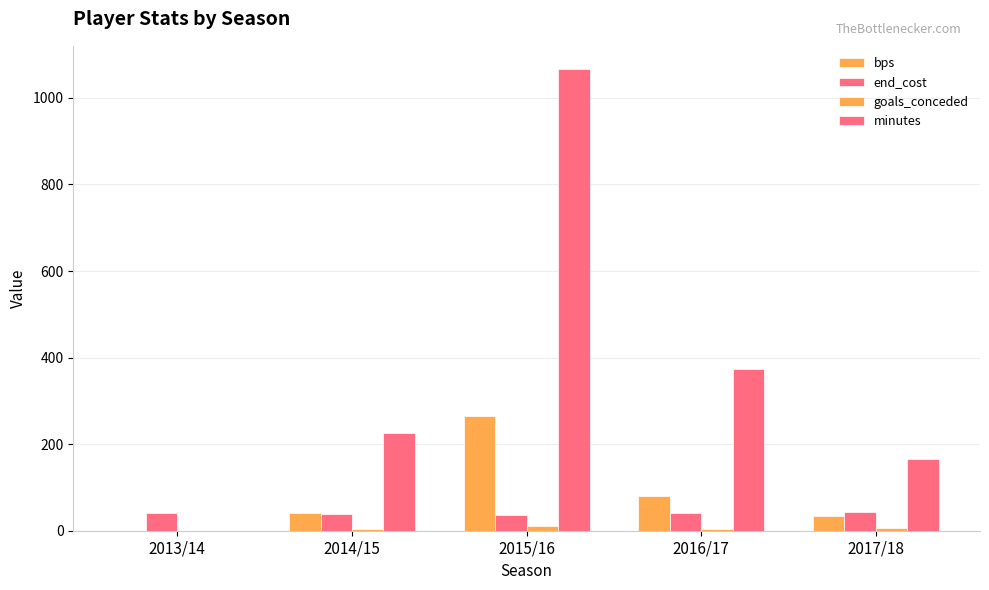

What is the label of the 4th bar from the left?

2016/17